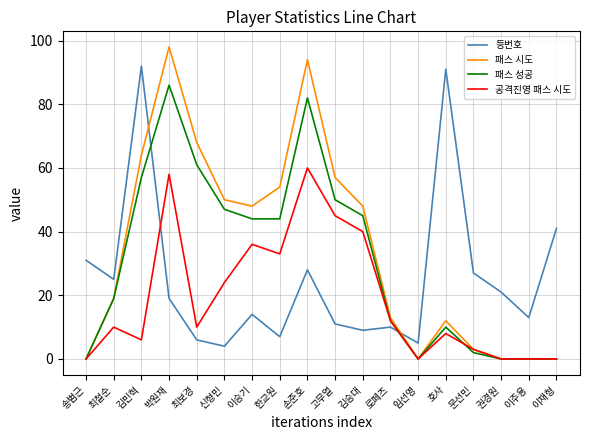

True or false: 등번호 has a value of 9 at 송범근.

False